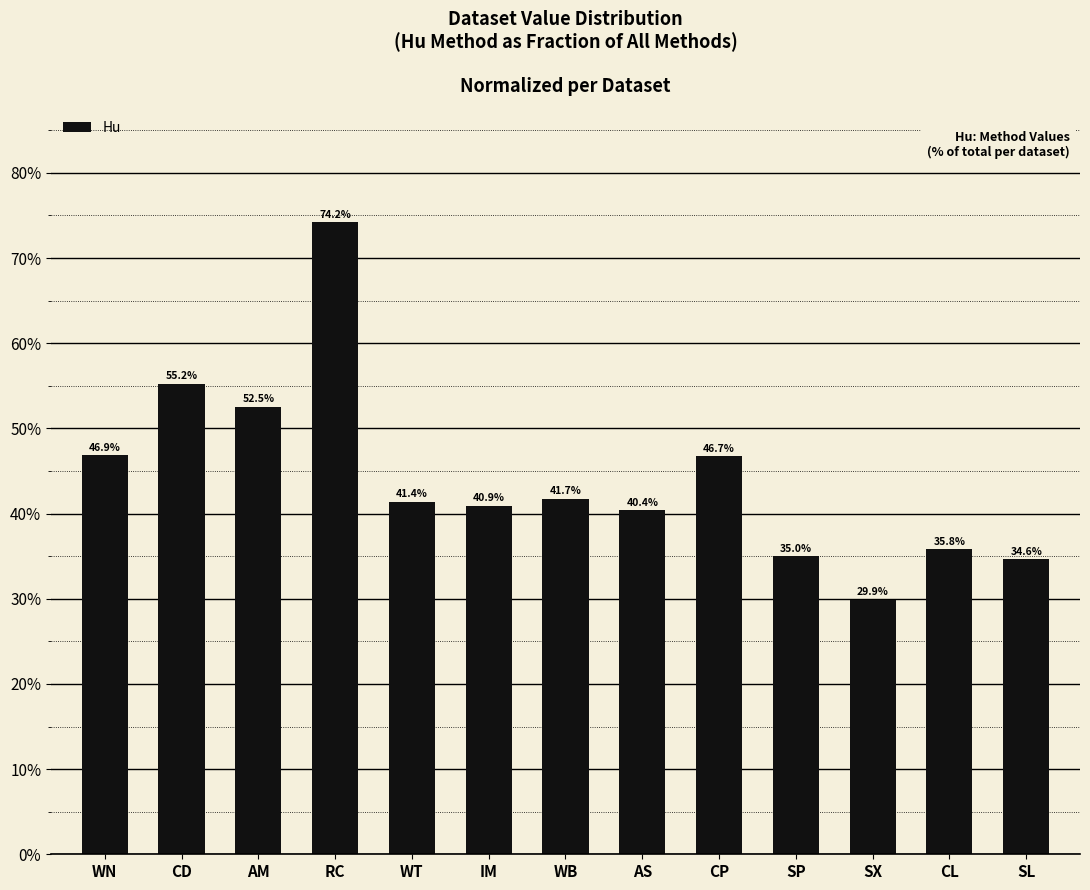

Reading left to right, extract all data points from this chart.

WN=46.9	CD=55.2	AM=52.5	RC=74.2	WT=41.4	IM=40.9	WB=41.7	AS=40.4	CP=46.7	SP=35.0	SX=29.9	CL=35.8	SL=34.6